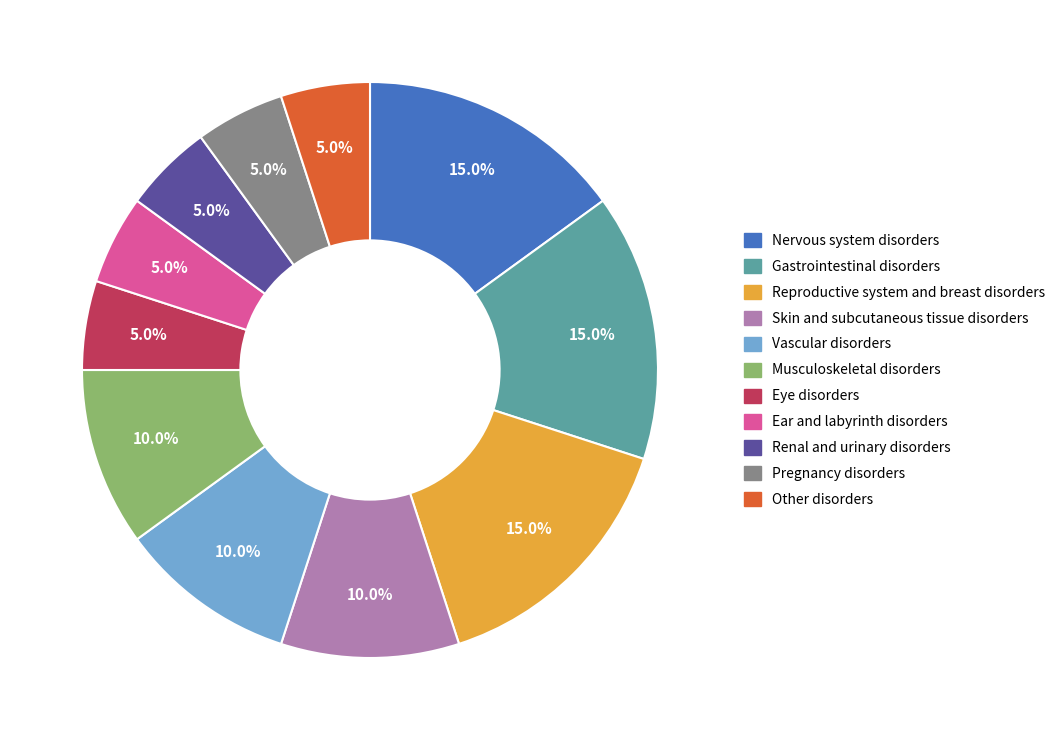

Does any single category account for the majority?

No